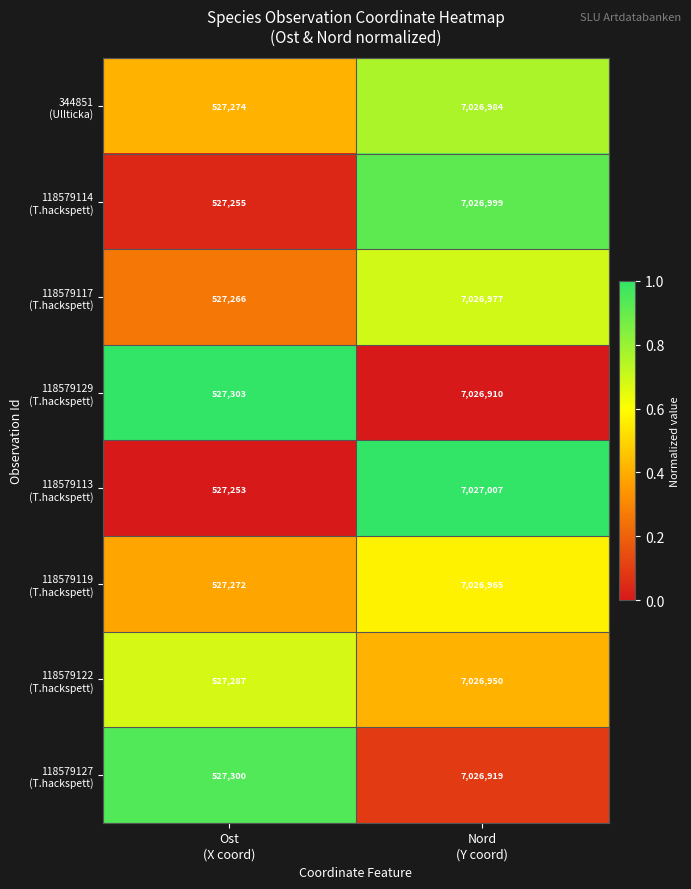

How many series are shown in this chart?

8